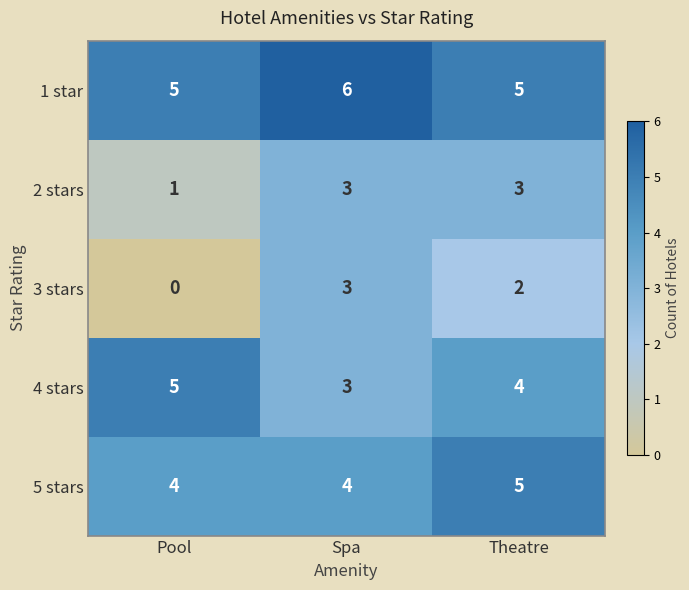

The 2 stars series shows 5 at Spa. True or false?

False